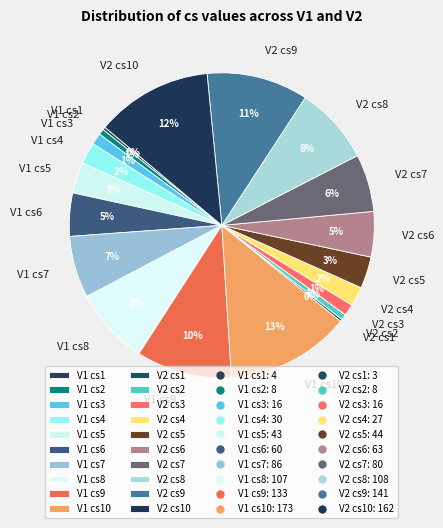

Which has a higher value, V2 cs5 or V1 cs10?

V1 cs10